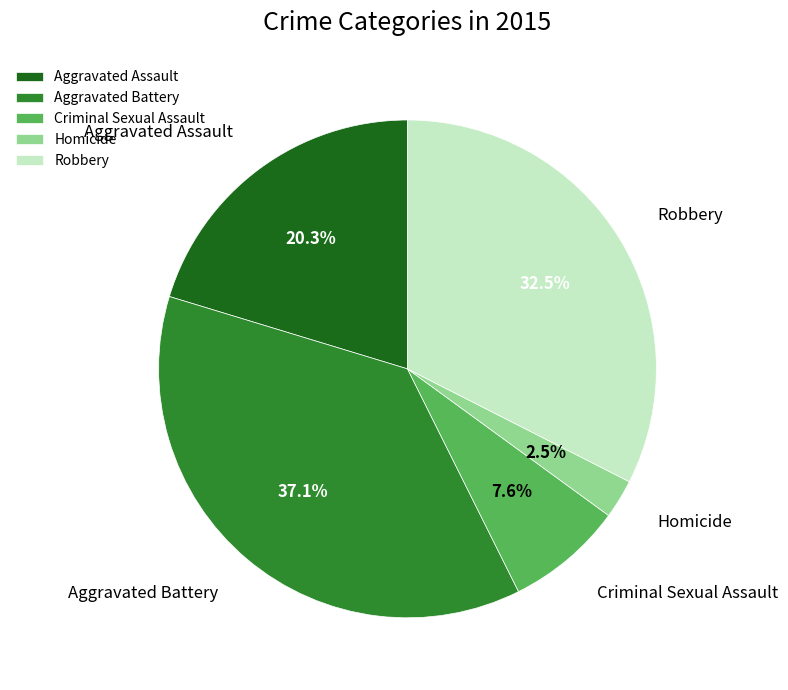

Approximately how many times larger is the value at Aggravated Assault compared to Robbery?

0.6